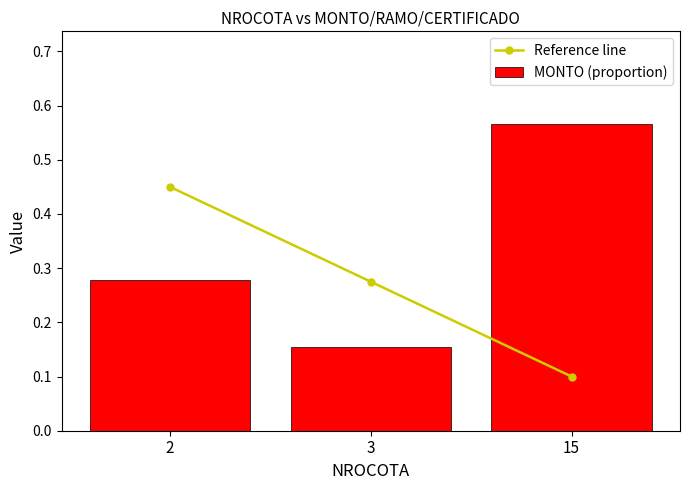

Reading left to right, transcribe all the data shown in this chart.

Reference line: 2=0.5	3=0.3	15=0.1
MONTO (proportion): 2=0.3	3=0.2	15=0.6